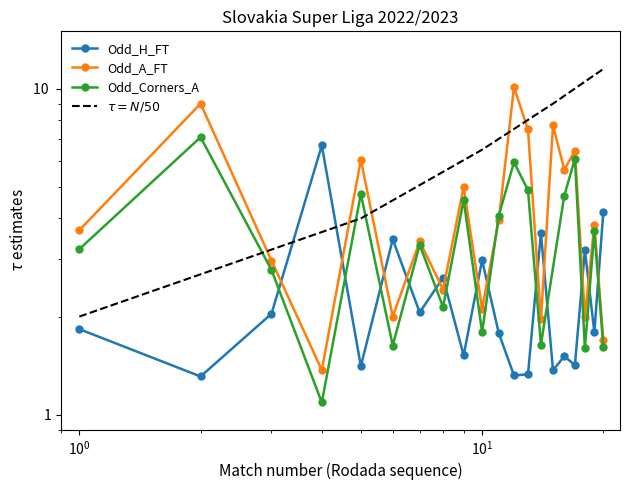

List the labels in order of Odd_H_FT value, largest first.

4, 20, 14, 6, 18, 10, 8, 7, 3, 1, 19, 11, 9, 16, 17, 5, 15, 13, 12, 2